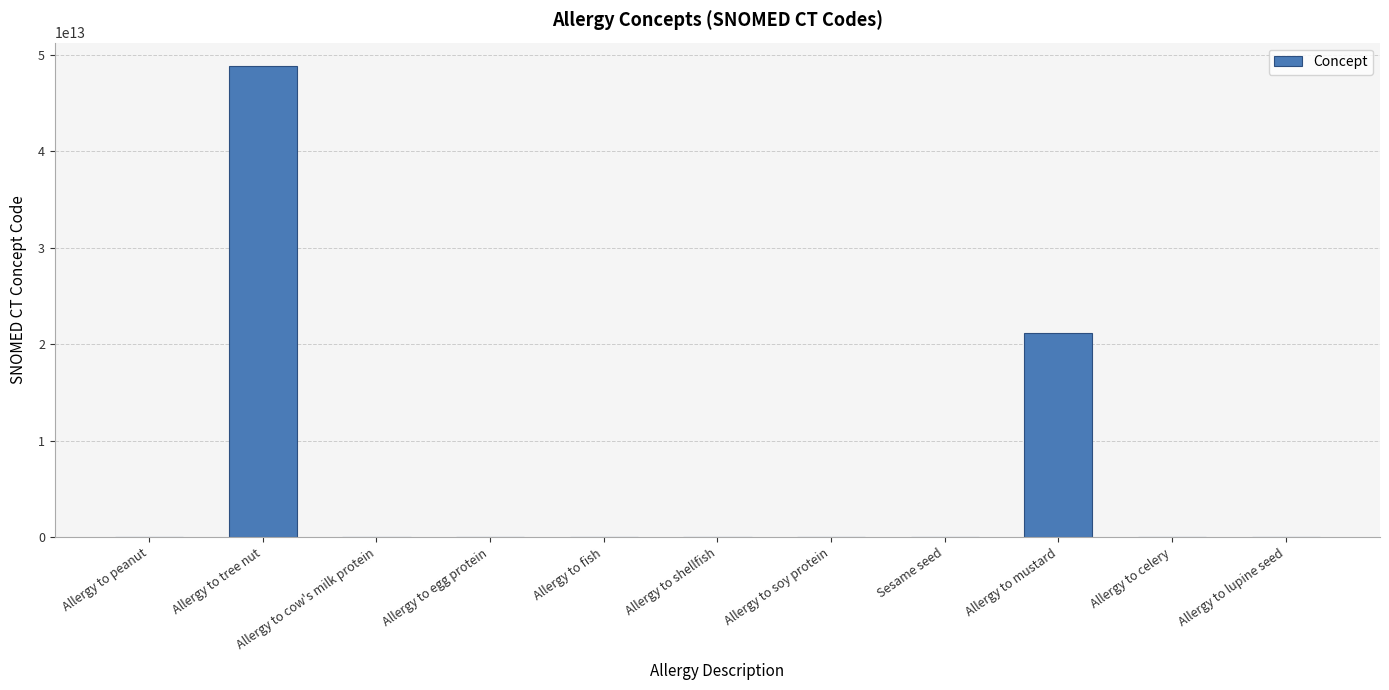

True or false: the data shows 712843002 at Allergy to celery.

True